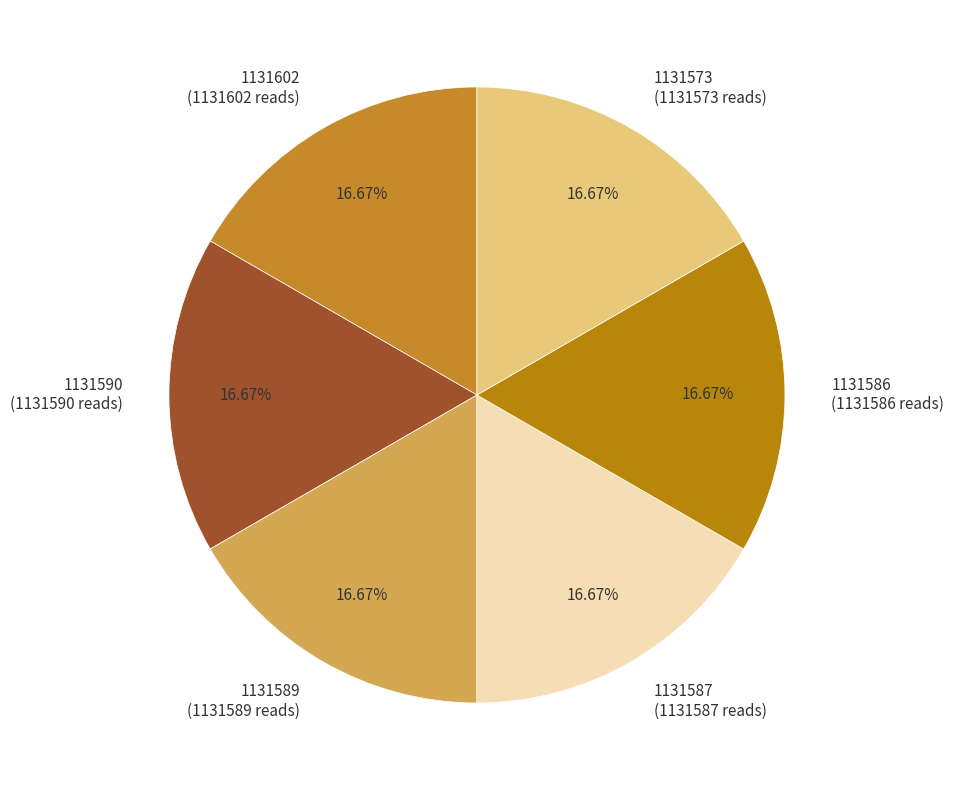

Is 1131602 the majority of the pie?

No